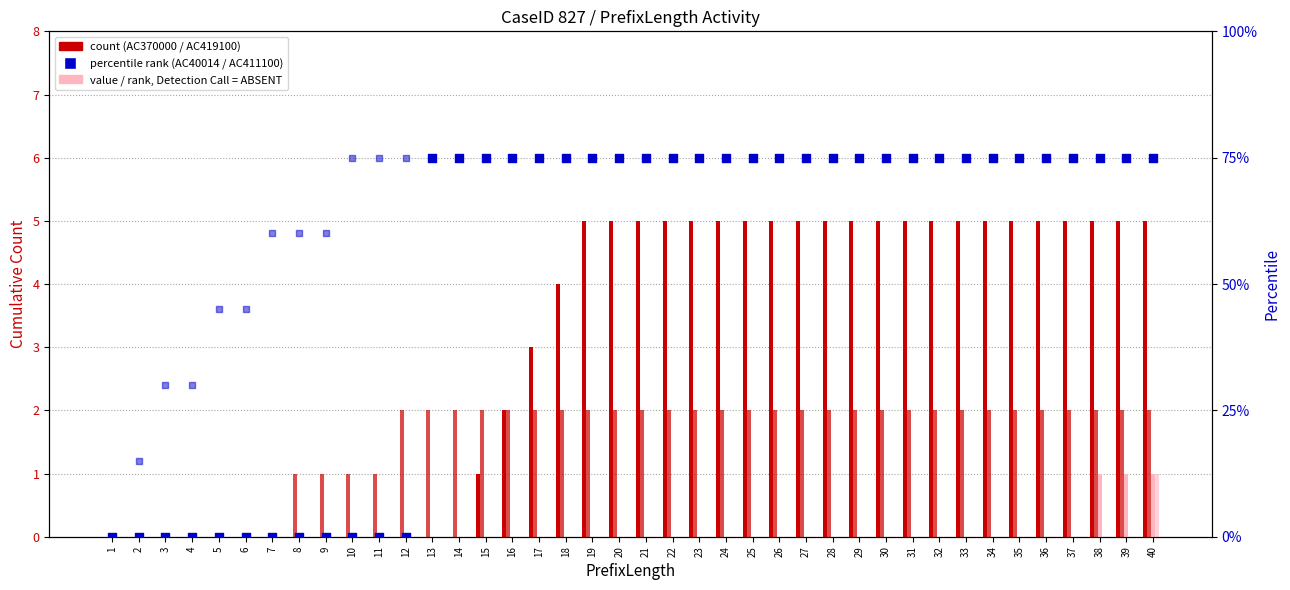

Which series reaches the minimum Y coordinate?

AC370000 count